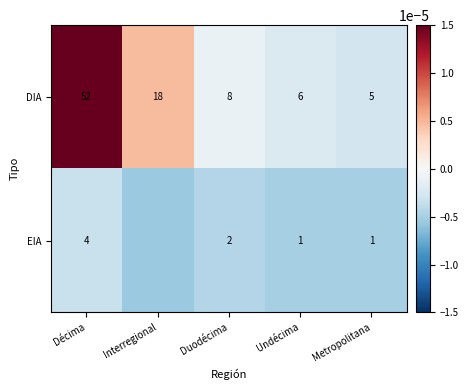

The DIA series shows 27.0 at Interregional. True or false?

False